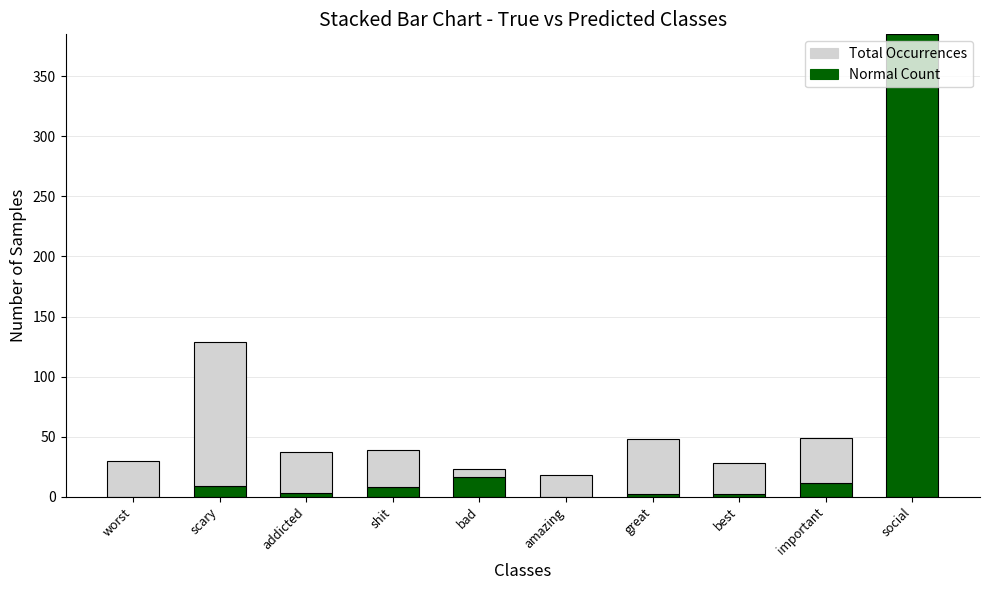

The Normal Count series shows 8 at shit. True or false?

True